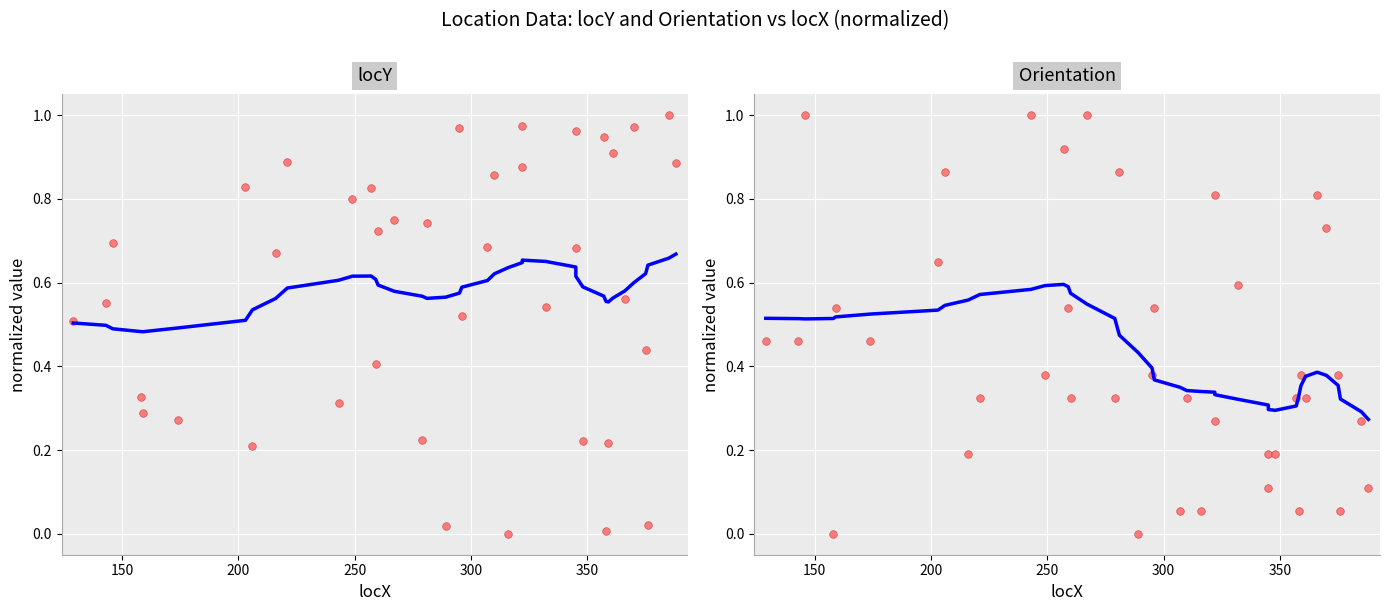

Which series has the widest spread of Y values?

locY